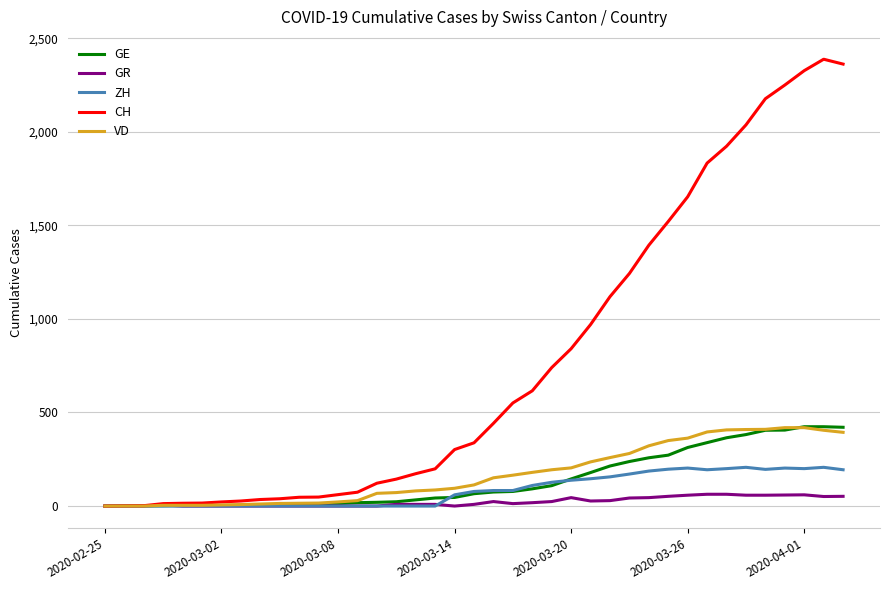

Which series has the largest total across all categories?

CH